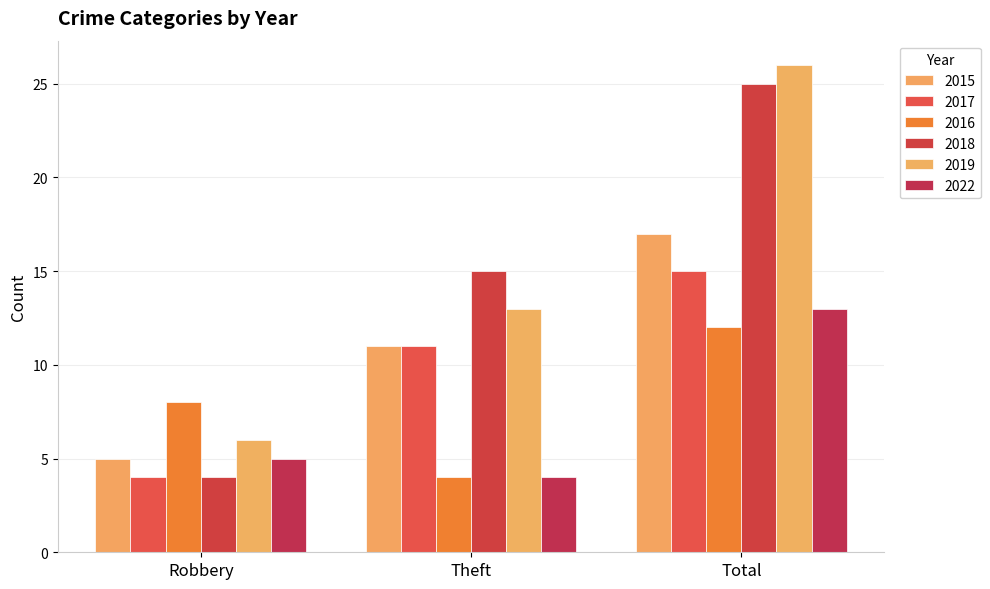

What is the maximum value for 2017?

15